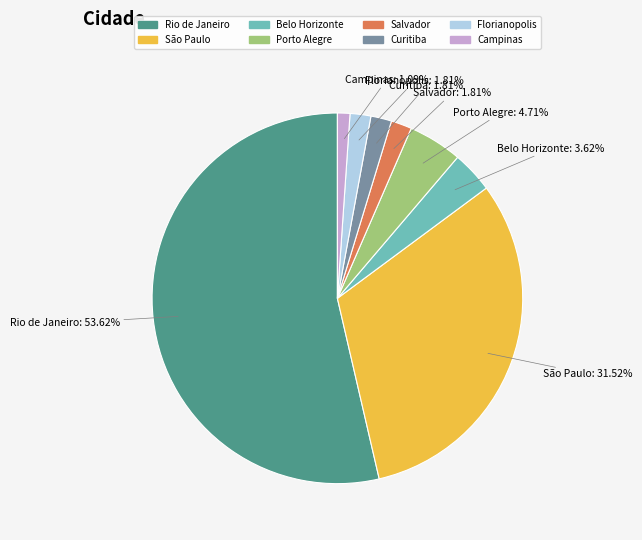

Is it true that Salvador is 2% of the pie?

True